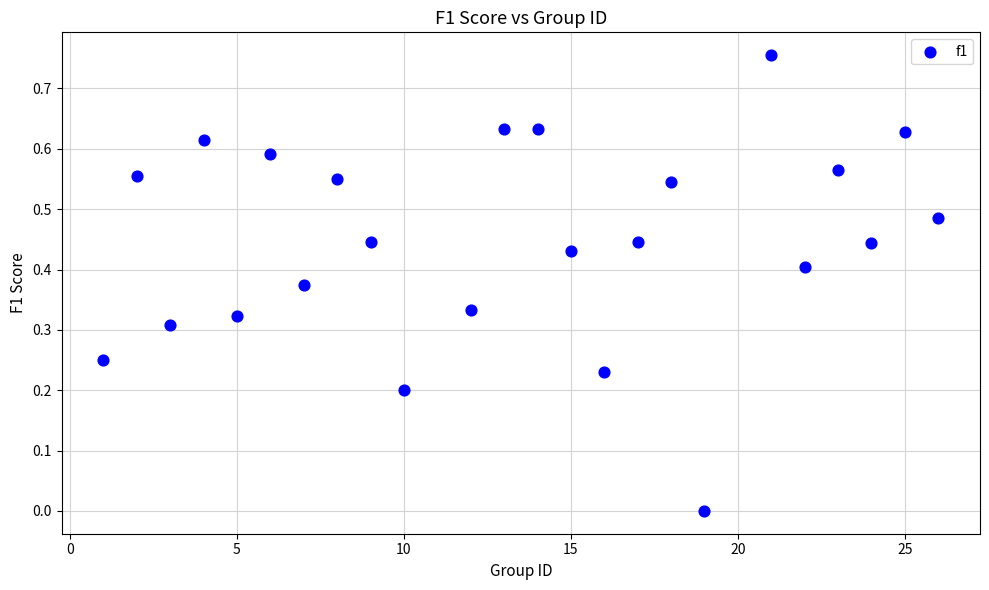

What is the range of X values (max minus min)?

25.0